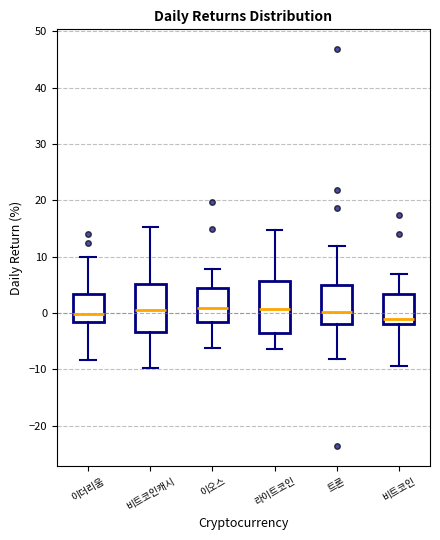

Reading left to right, read every box against the y-axis: the position of its median line, the range the box covers, and the ends of its whiskers. The values are not printed on the chart, so give them approximately, as read against the axis.

이더리움: median 0, box -2 to 3, whiskers -8 to 10
비트코인캐시: median 1, box -3 to 5, whiskers -10 to 15
이오스: median 1, box -2 to 4, whiskers -6 to 8
라이트코인: median 1, box -4 to 6, whiskers -6 to 15
트론: median 0, box -2 to 5, whiskers -8 to 12
비트코인: median -1, box -2 to 3, whiskers -9 to 7